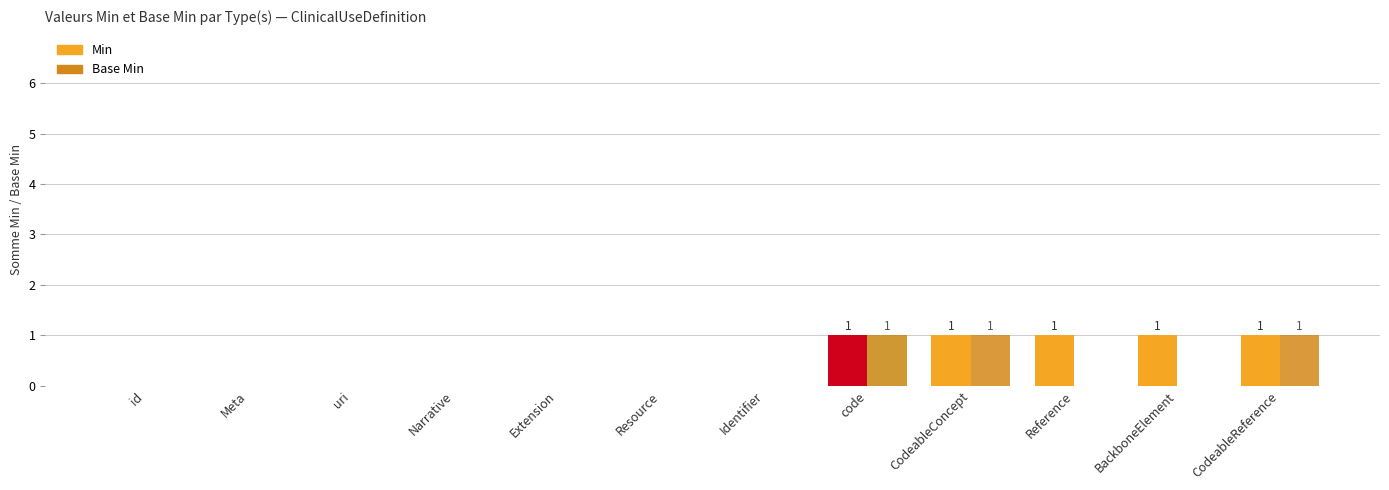

Reading right to left, transcribe all the data shown in this chart.

Min: CodeableReference=1	BackboneElement=1	Reference=1	CodeableConcept=1	code=1	Identifier=0	Resource=0	Extension=0	Narrative=0	uri=0	Meta=0	id=0
Base Min: CodeableReference=1	BackboneElement=0	Reference=0	CodeableConcept=1	code=1	Identifier=0	Resource=0	Extension=0	Narrative=0	uri=0	Meta=0	id=0